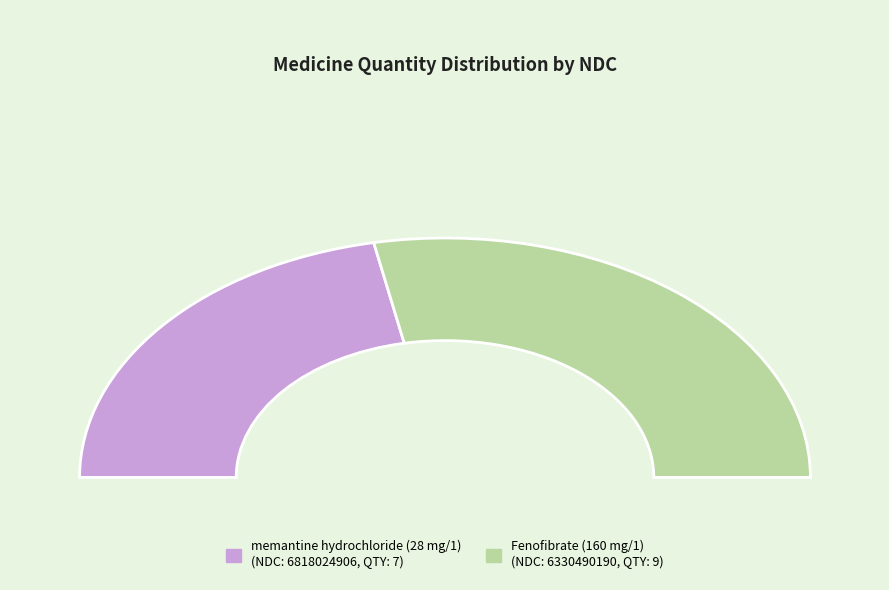

How many slices are in this pie chart?

2